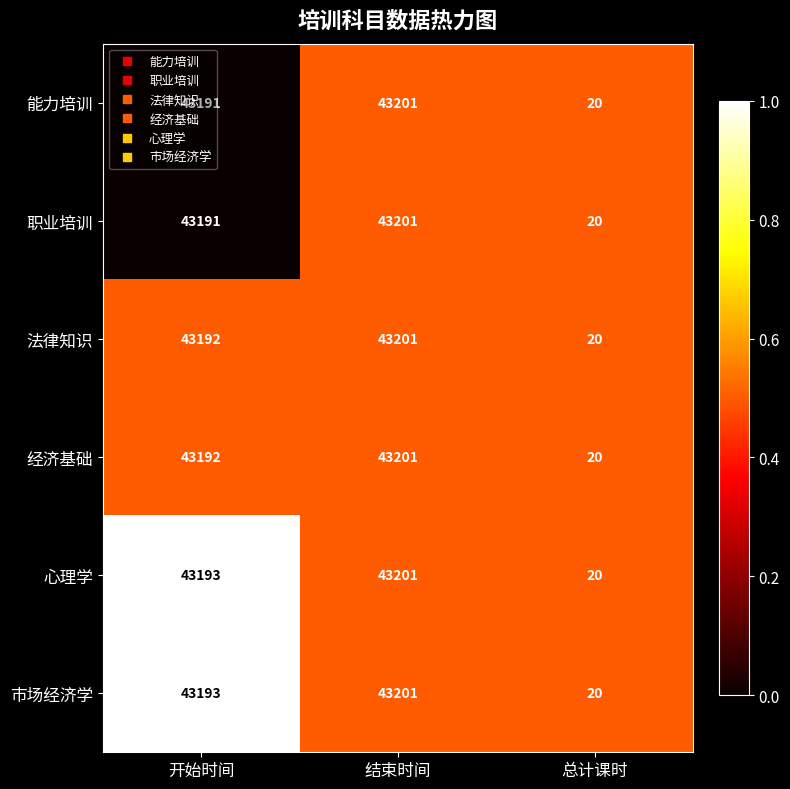

What is the maximum value shown in the chart?

43201